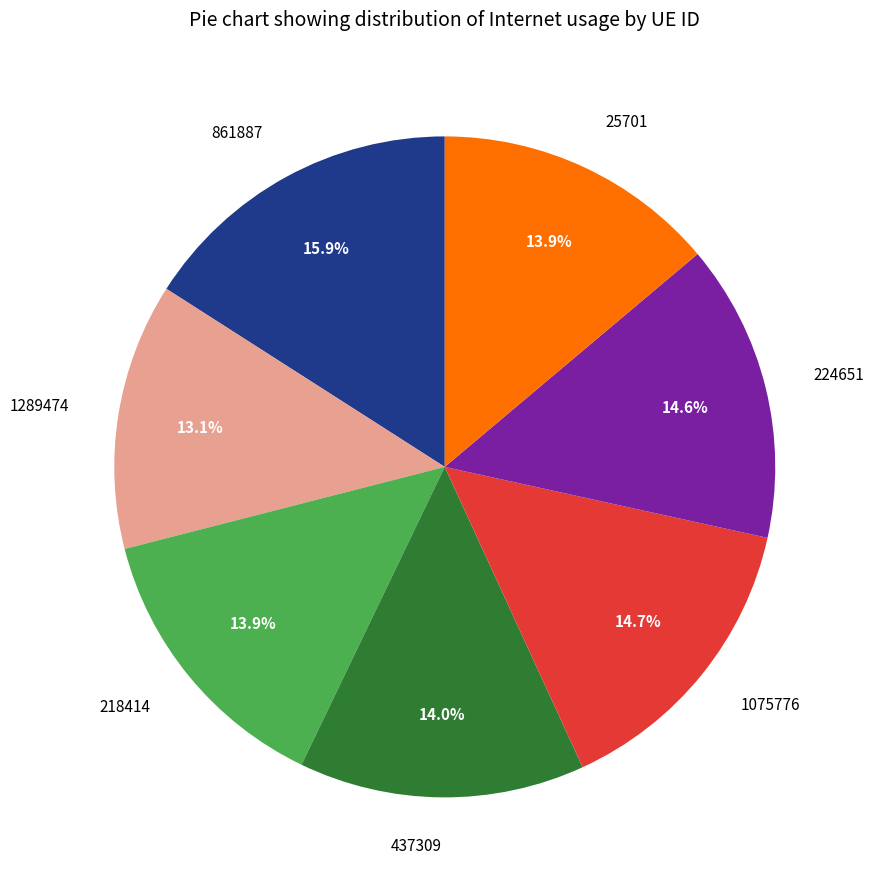

How many slices are in this pie chart?

7